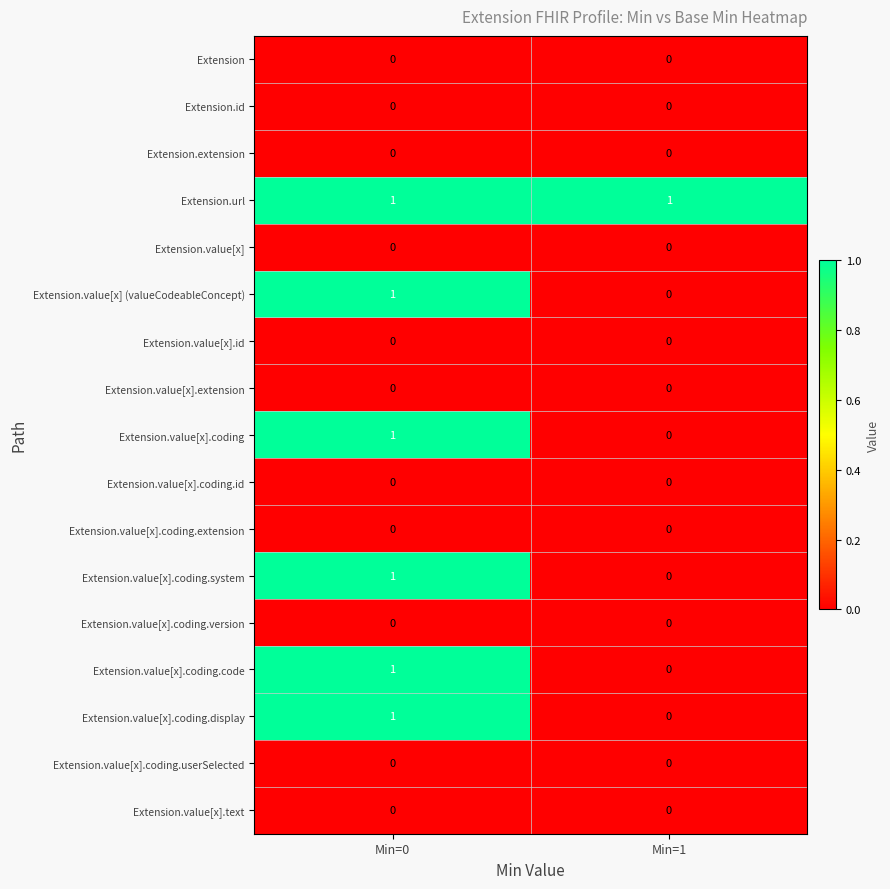

At which category is the sum across all series the highest?

Min=0